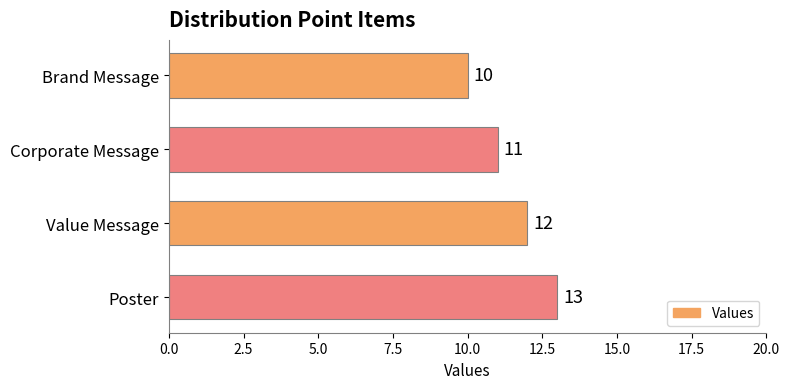

What is the smallest value displayed?

10